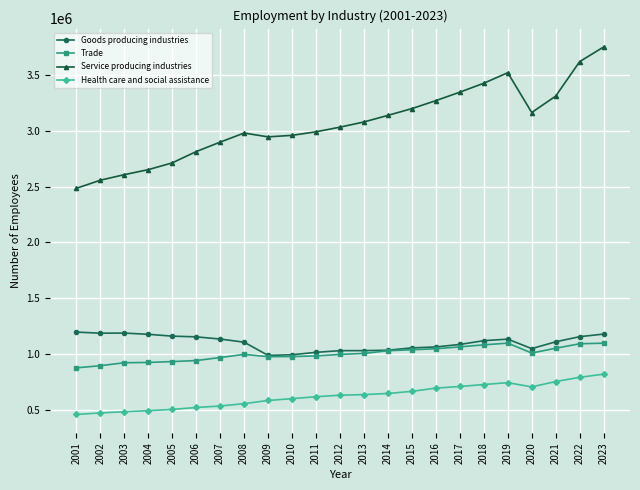

Is the value of Goods producing industries at 2019 greater than the value of Service producing industries at 2013?

No